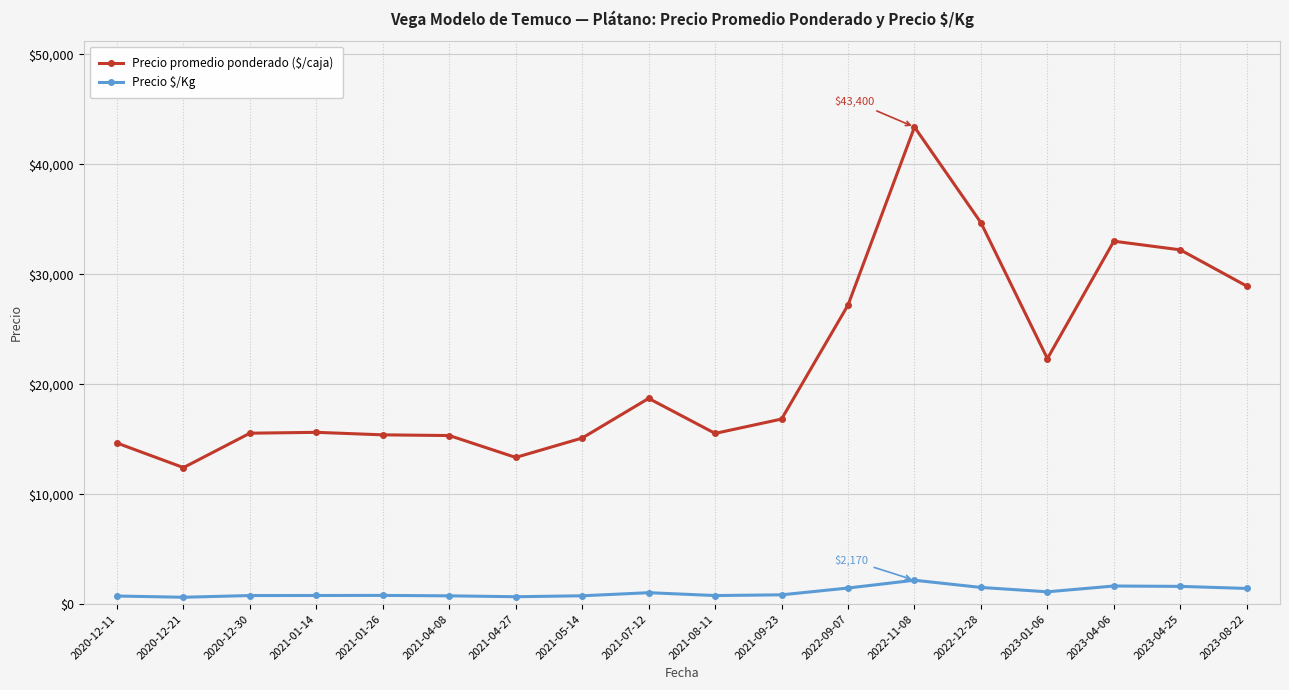

Rank the series by their maximum value, from highest to lowest.

Precio promedio ponderado ($/caja), Precio $/Kg